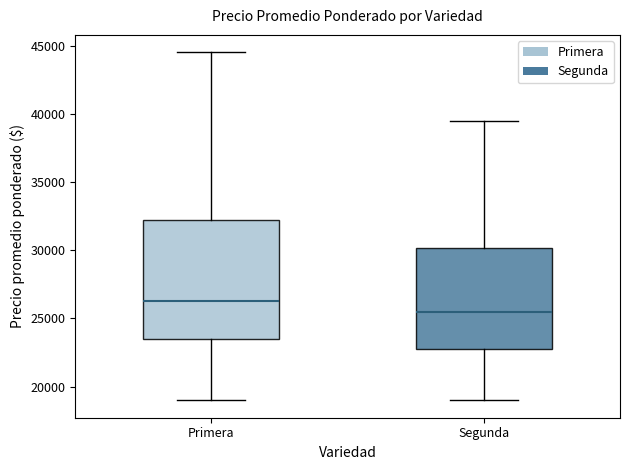

Which box has the lowest median line?

Segunda